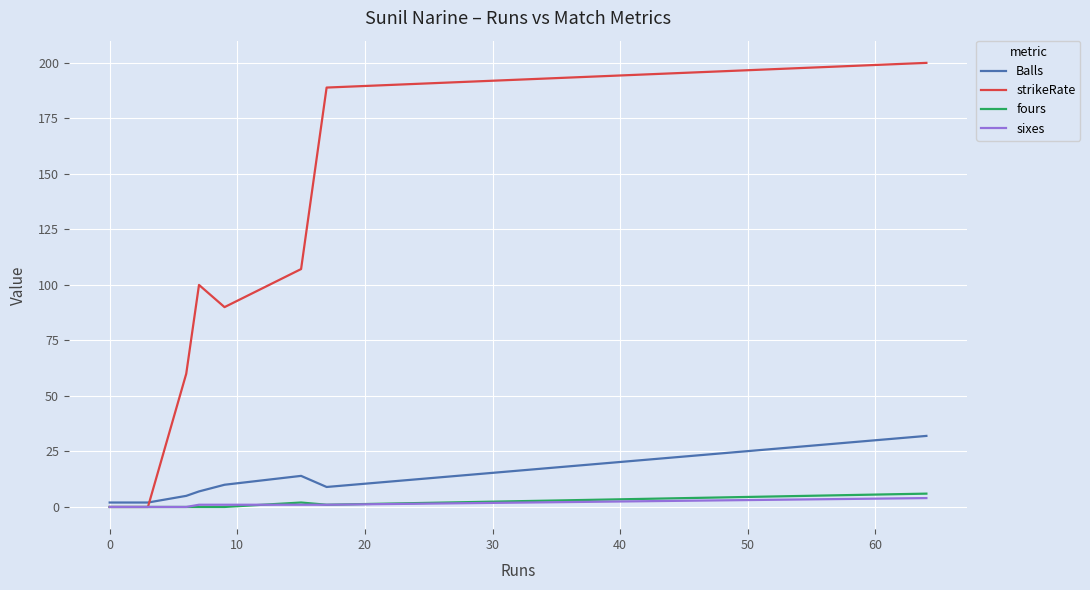

Which series has the widest spread of values?

strikeRate